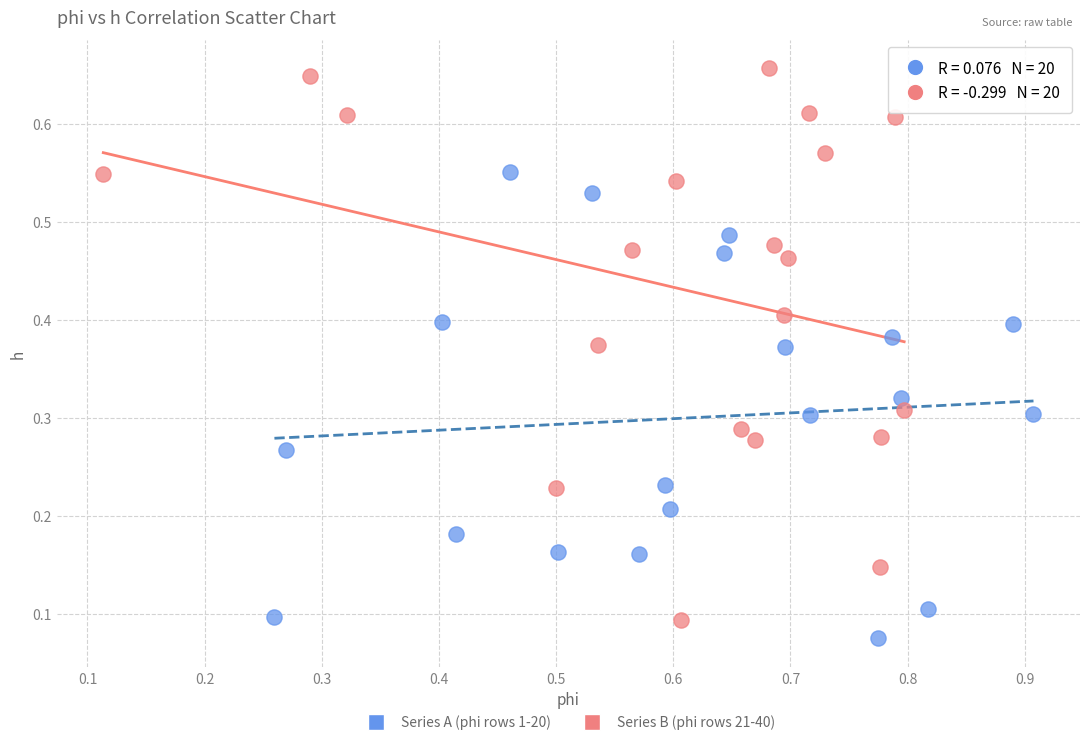

Which series has the widest spread of Y values?

Series B (phi rows 21-40)